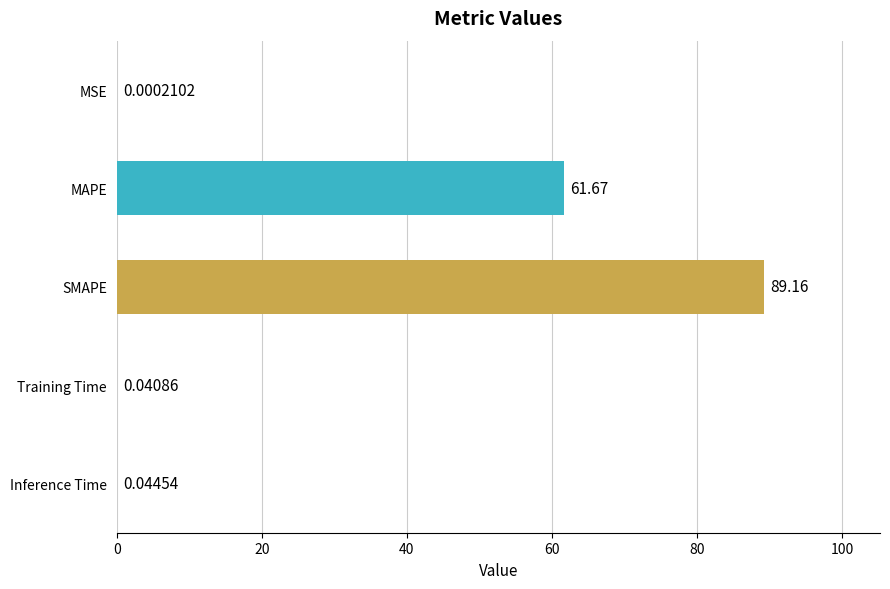

What is the sum of all values?

150.9